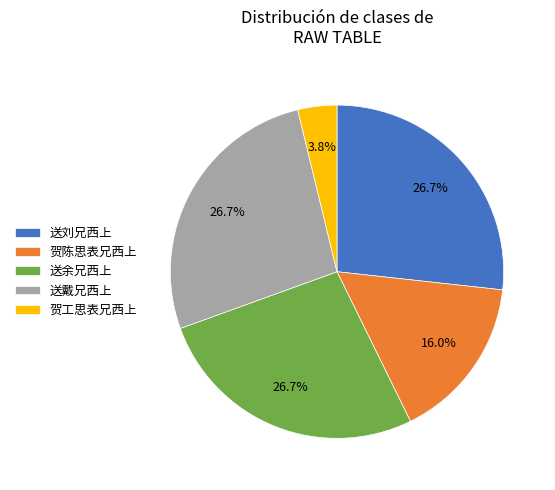

Is 送戴兄西上 the majority of the pie?

No